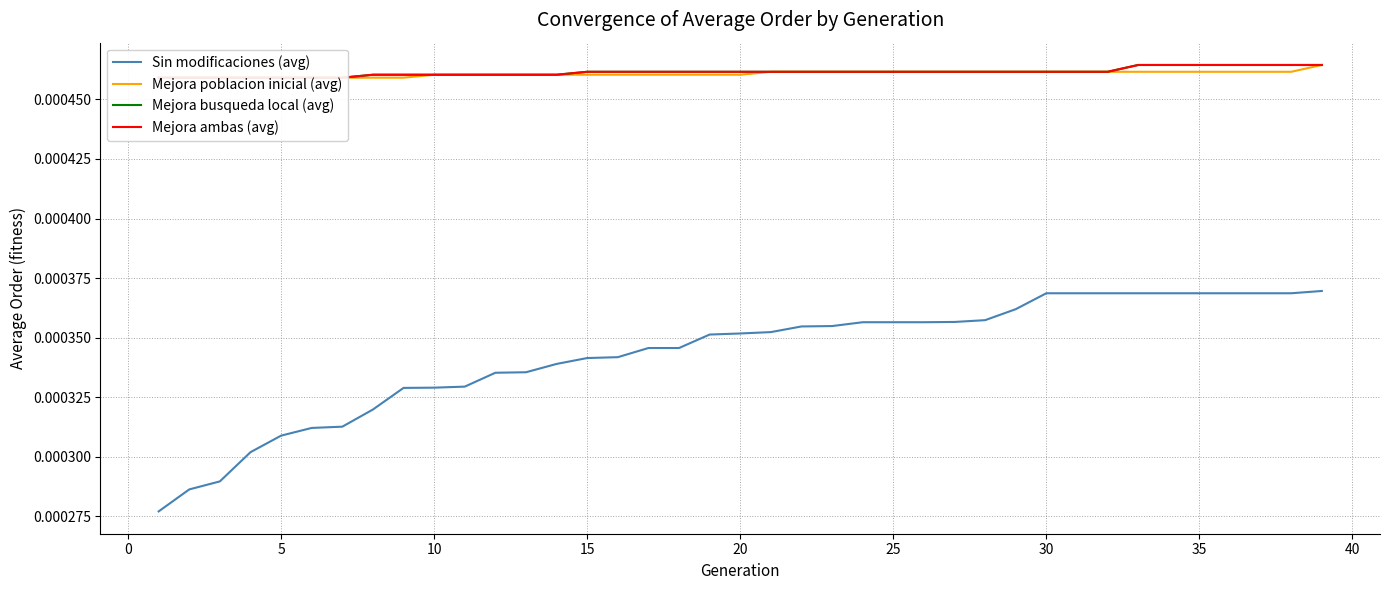

True or false: Mejora poblacion inicial (avg) and Mejora busqueda local (avg) intersect in this chart.

False